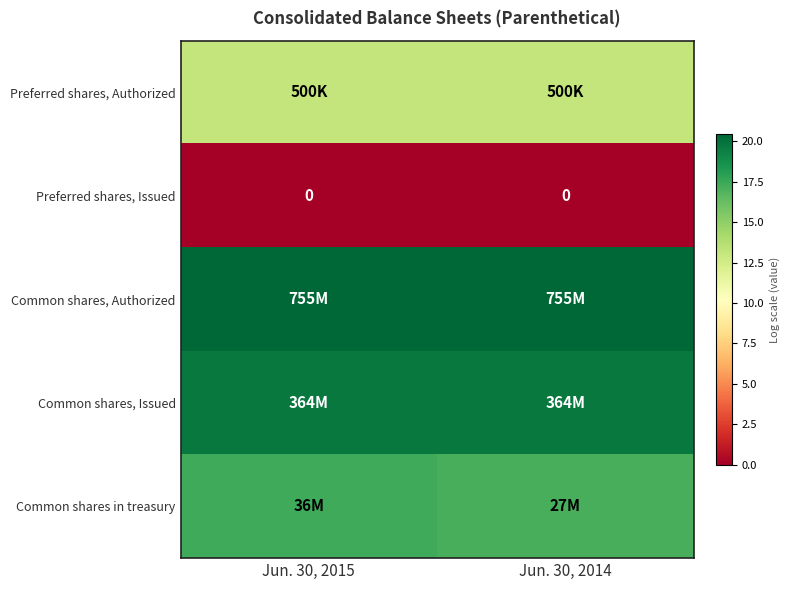

What is the greatest value displayed?

20.4